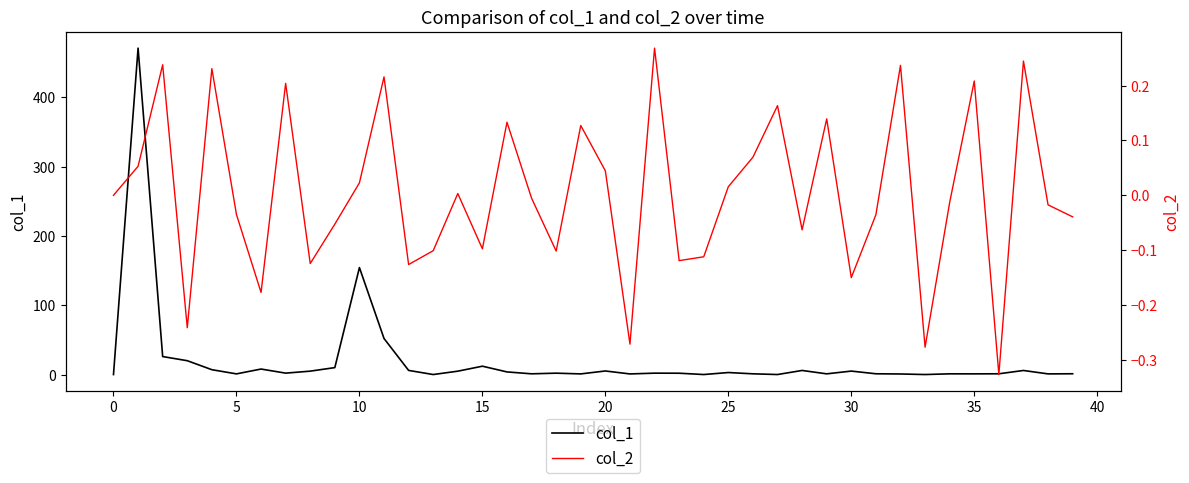

True or false: col_2 has more than 2 points higher than both neighbors.

True